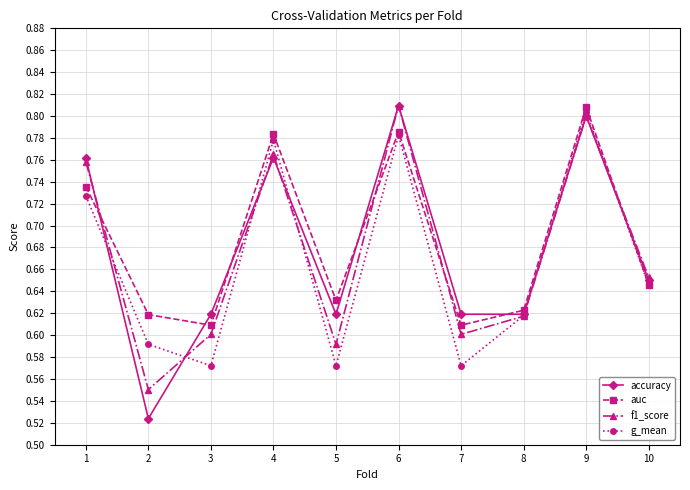

How many g_mean values are between 0 and 1?

10